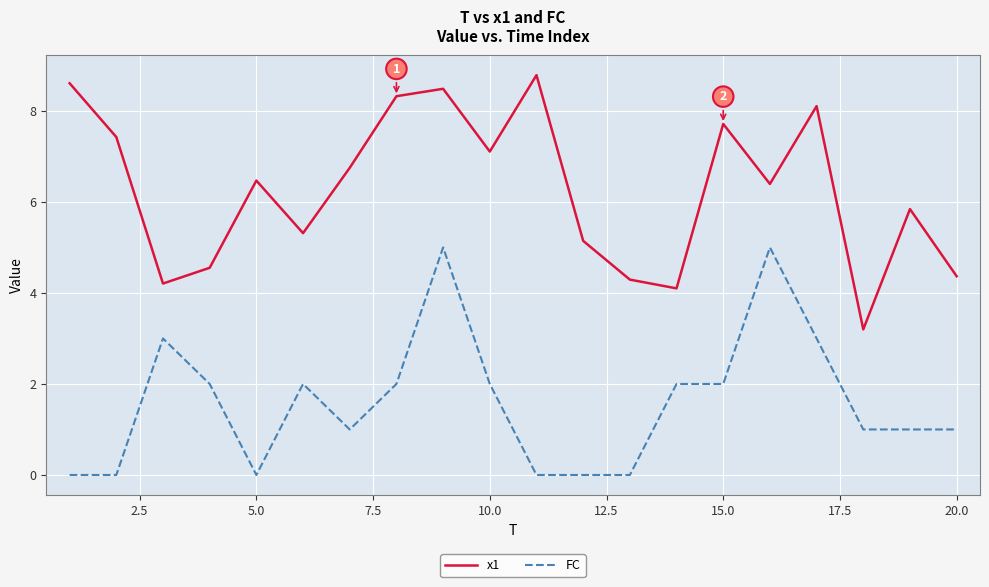

What is the highest value of the FC series?

5.0